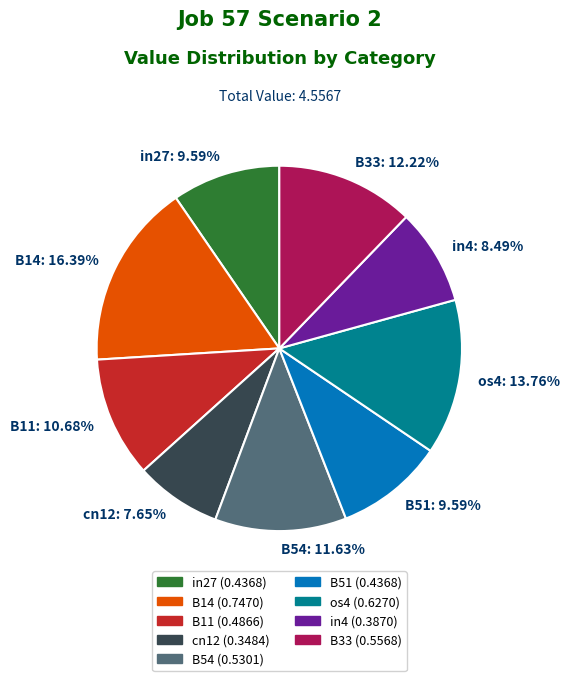

To the nearest percent, what percentage of the pie is B54?

12%